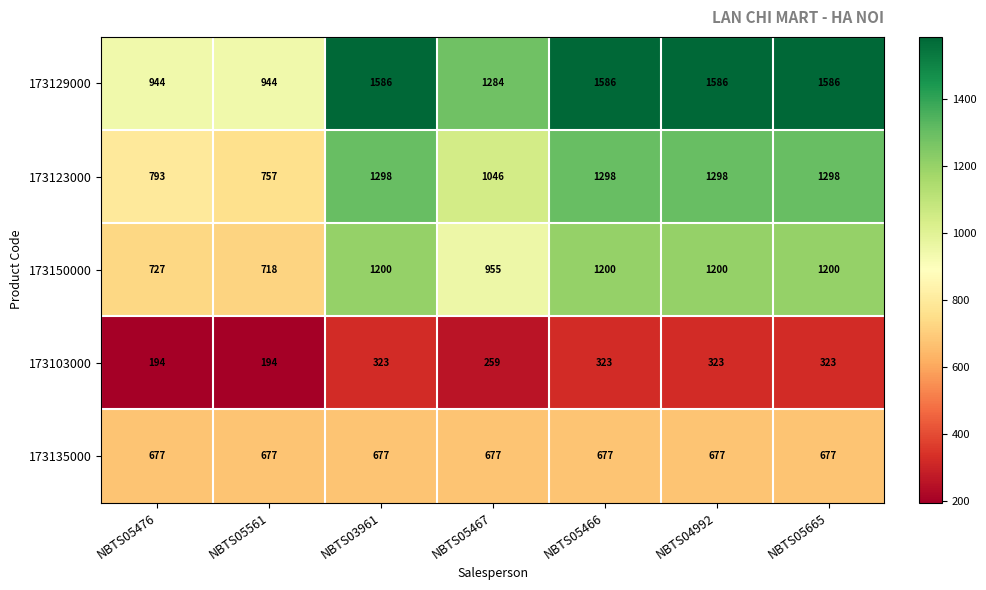

What is the minimum value shown in the chart?

194